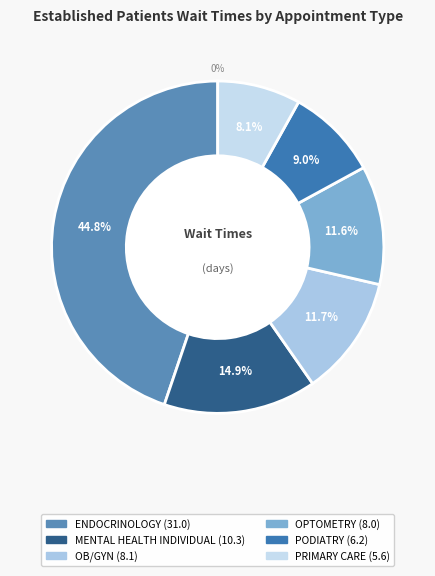

Is PRIMARY CARE the majority of the pie?

No